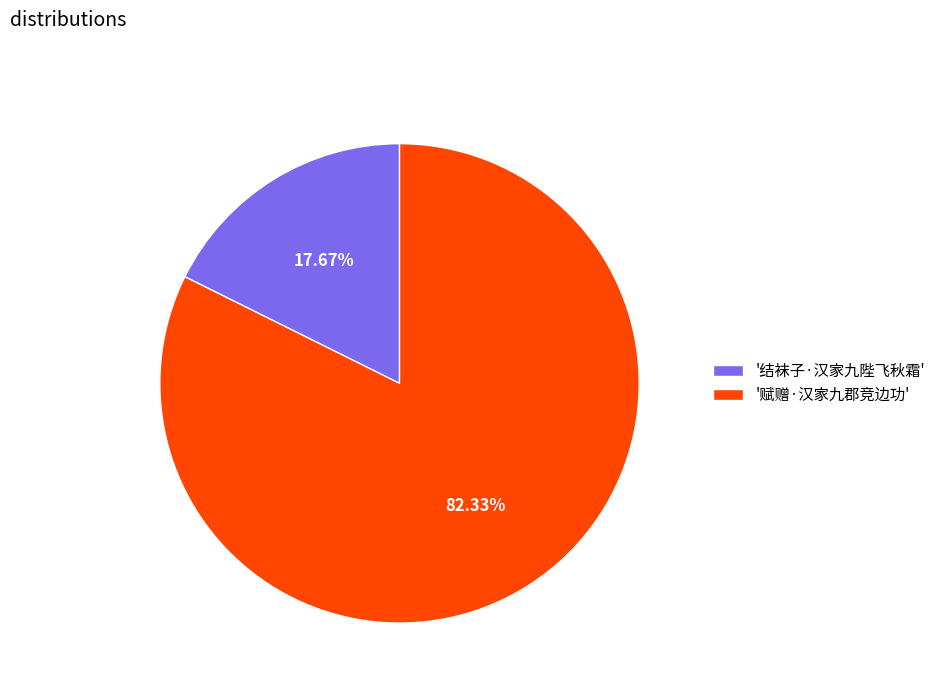

Is there a majority slice in this chart?

Yes